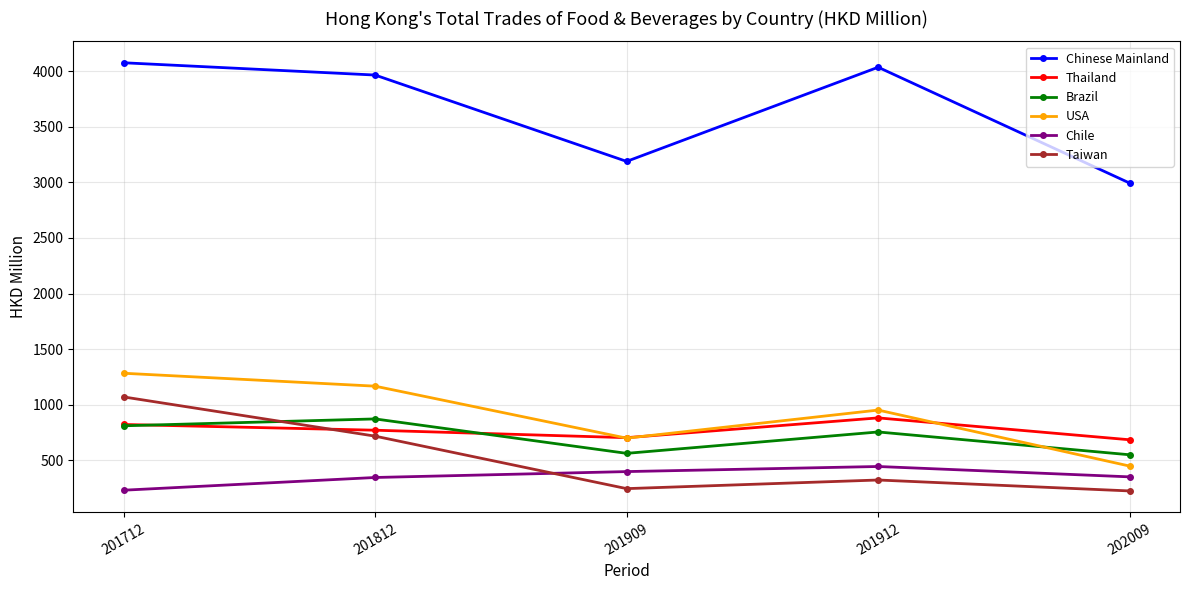

How many values in the Chile series exceed 351?

3